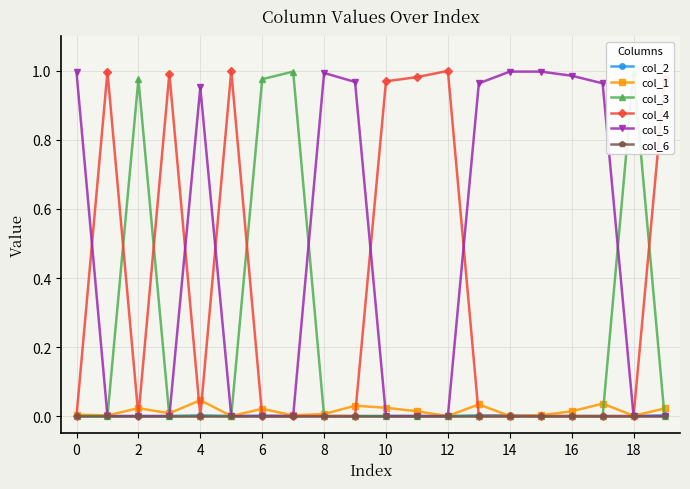

Which series has the largest total across all categories?

col_5